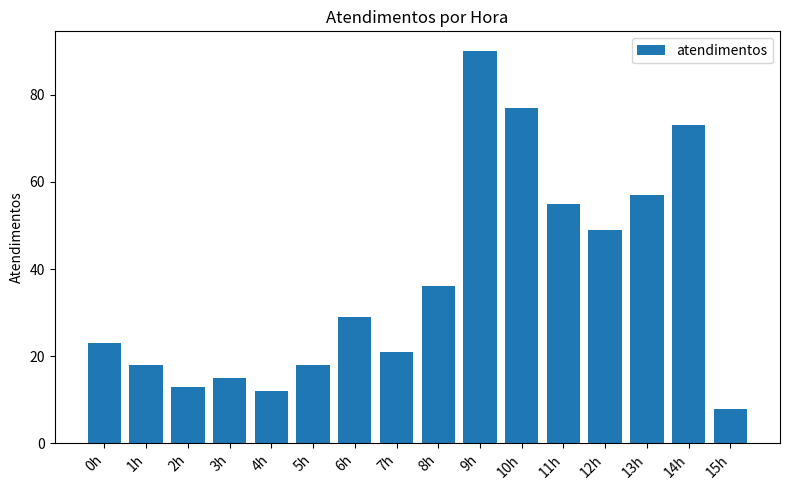

How many data points does each series have?

16